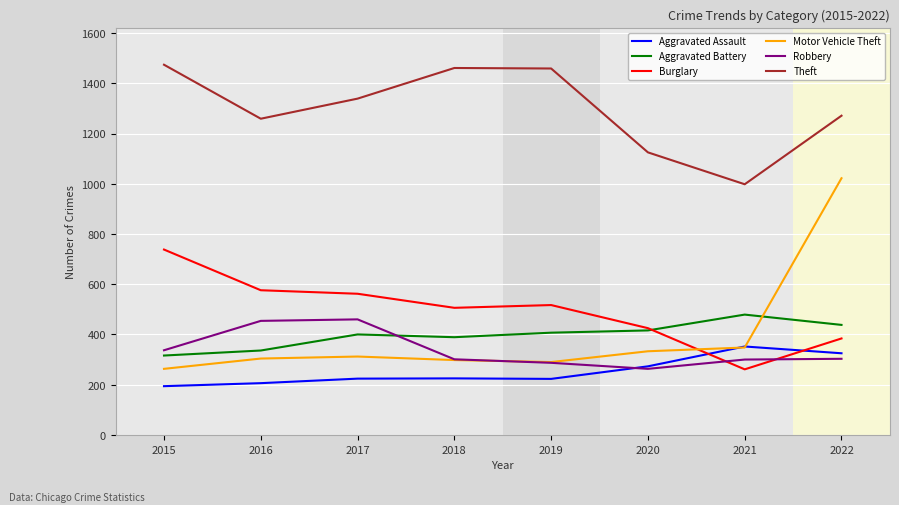

Rank the series by their maximum value, from lowest to highest.

Aggravated Assault, Robbery, Aggravated Battery, Burglary, Motor Vehicle Theft, Theft